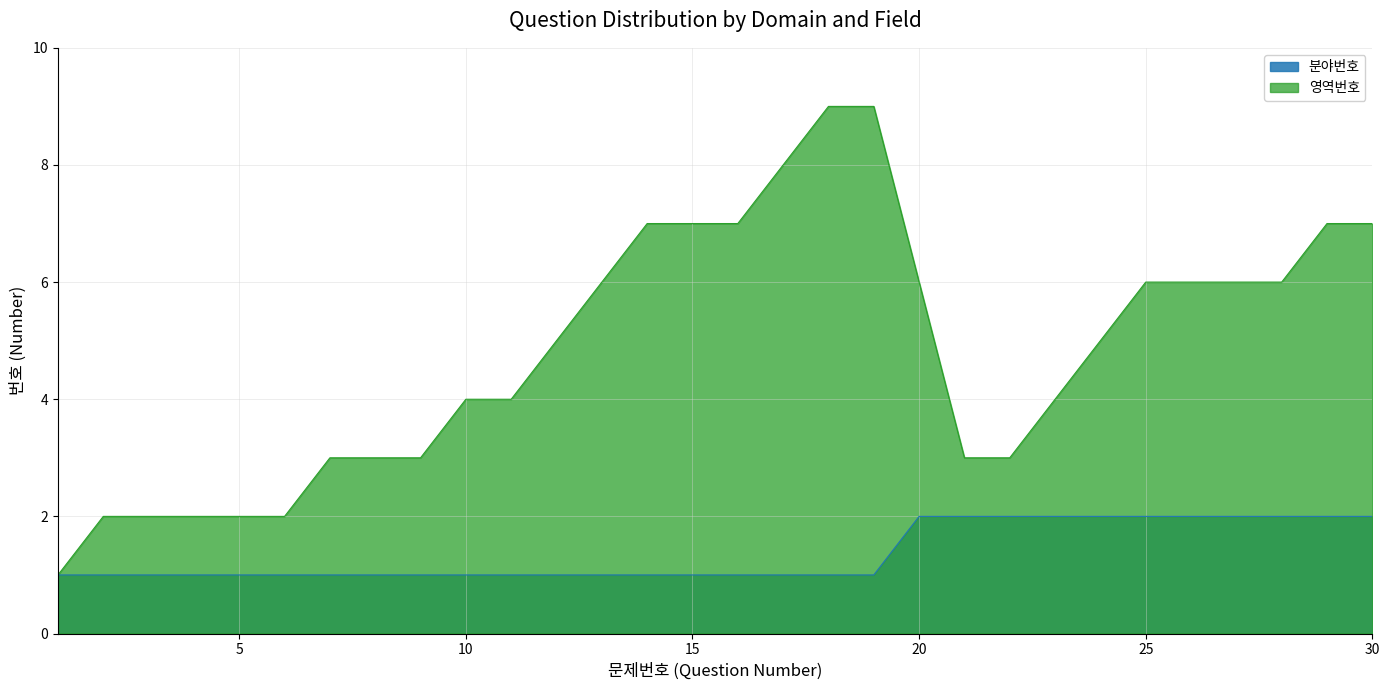

What is the value of the 분야번호 point at the 24th from the left?

2